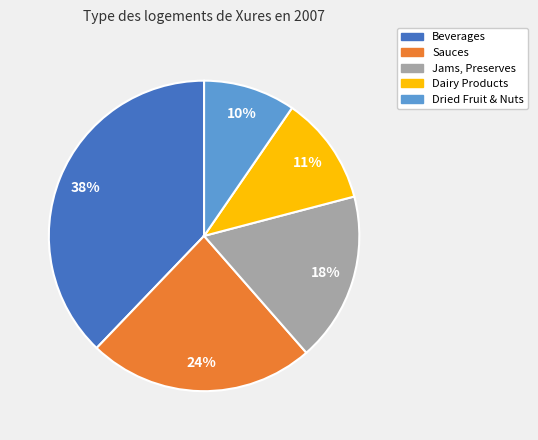

Between Sauces and Dried Fruit & Nuts, which is larger?

Sauces